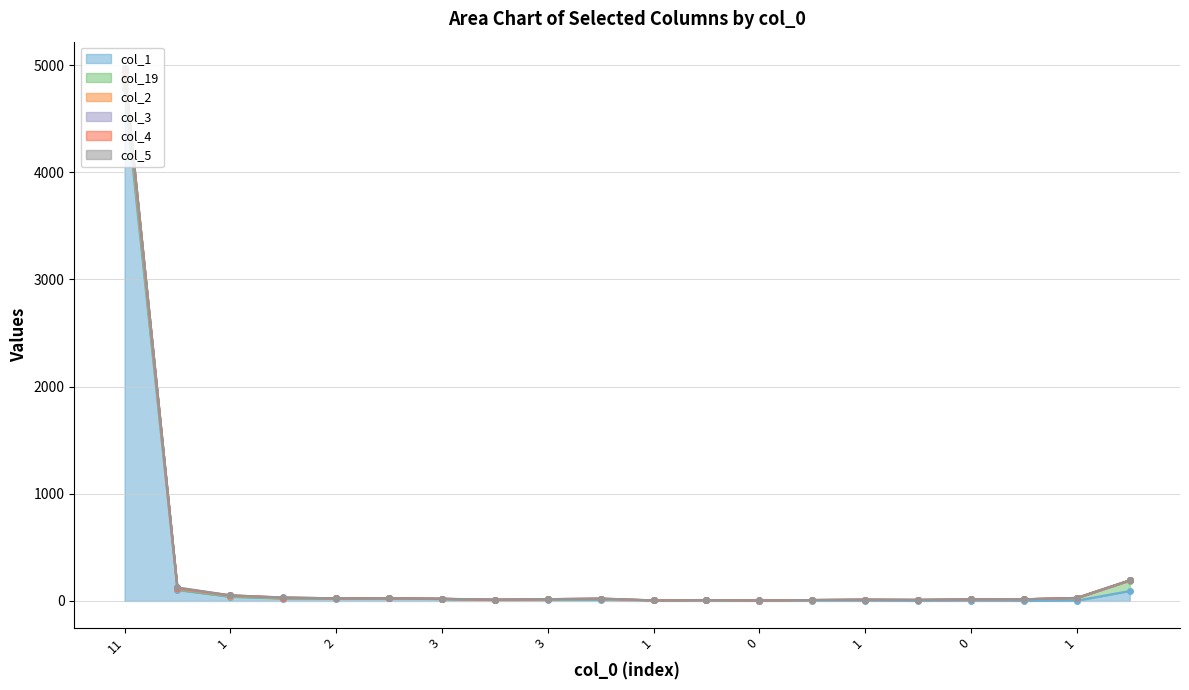

What is the sum of all col_19 line values?

5417